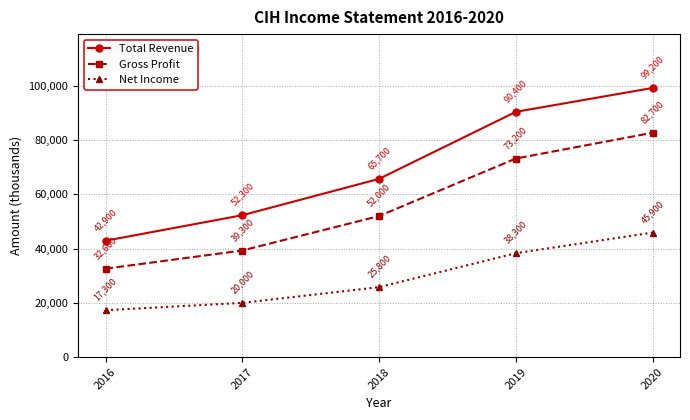

How many categories are shown in the chart?

5